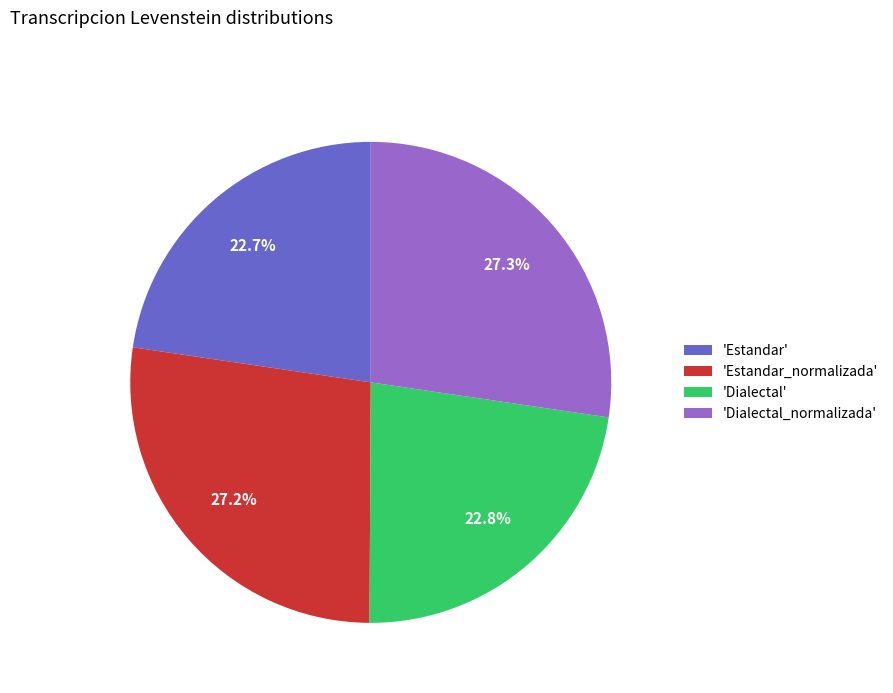

Count the number of slices in the pie.

4